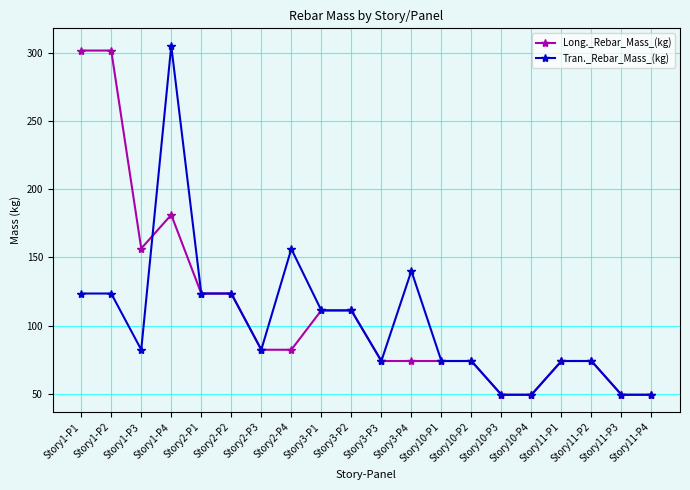

What is the label of the 18th point from the right?

Story1-P3